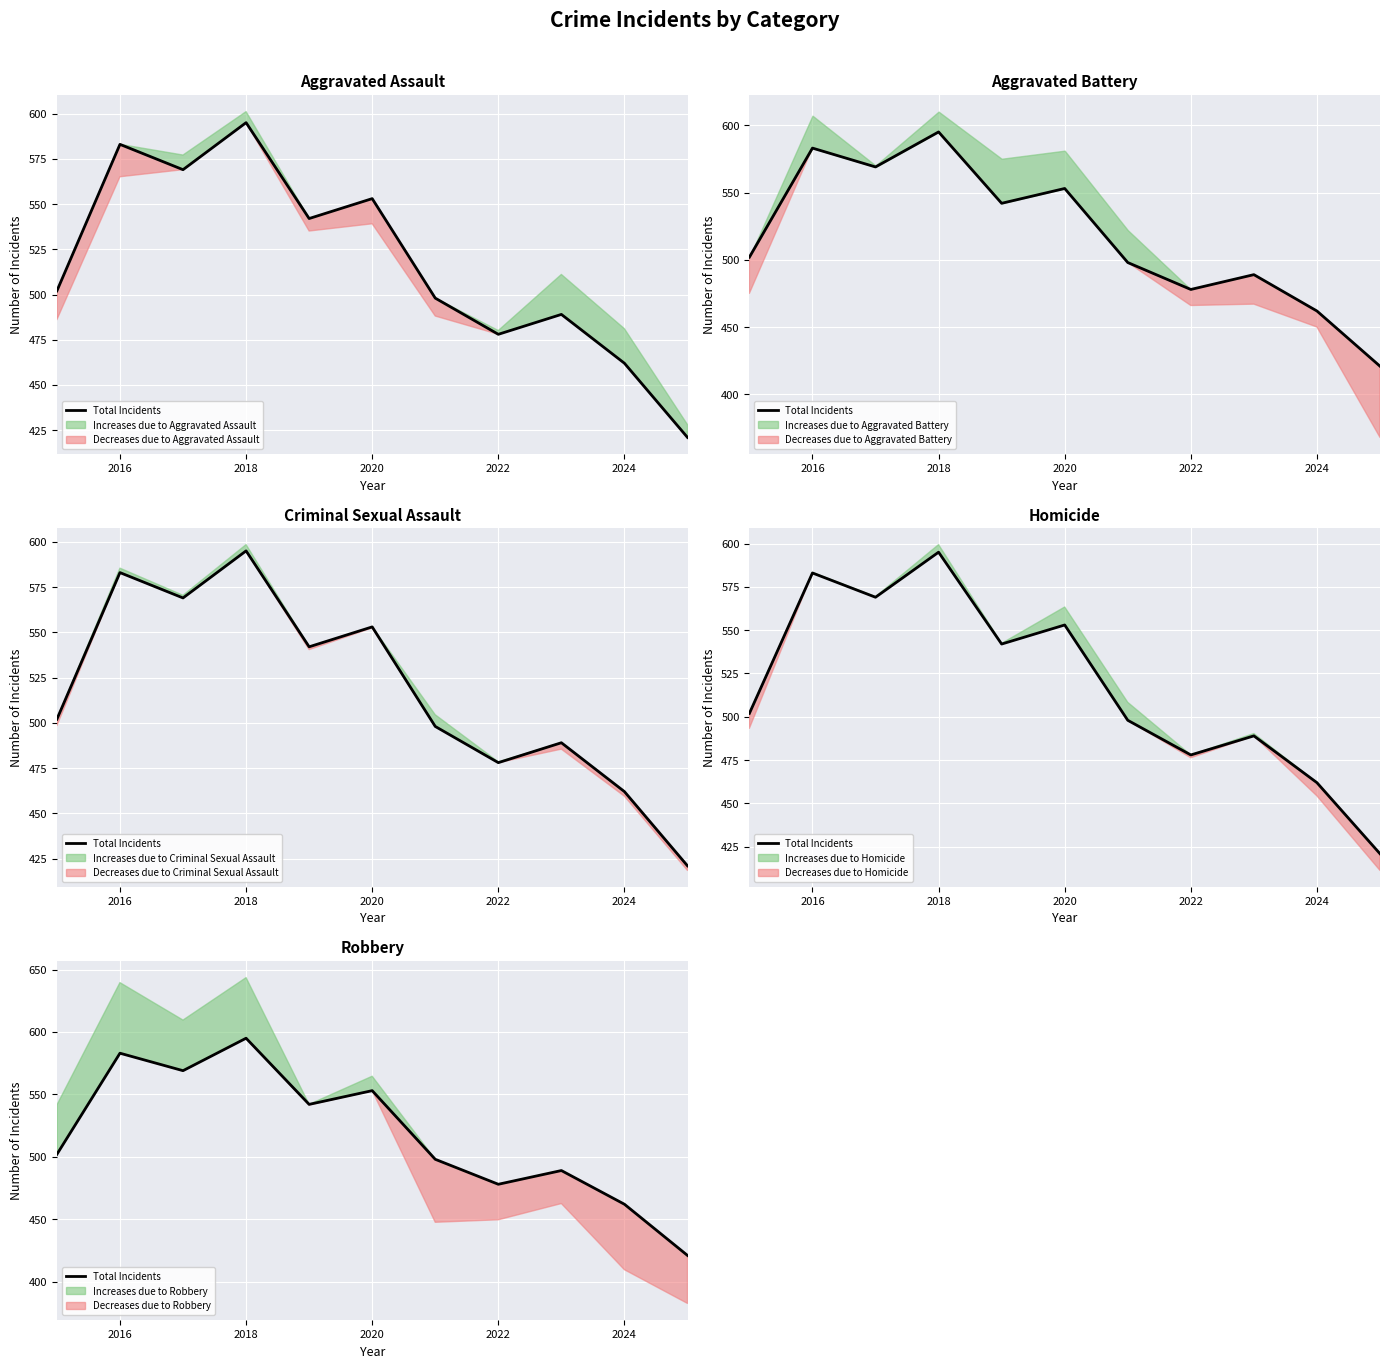

The value at 2026 is 823. True or false?

False